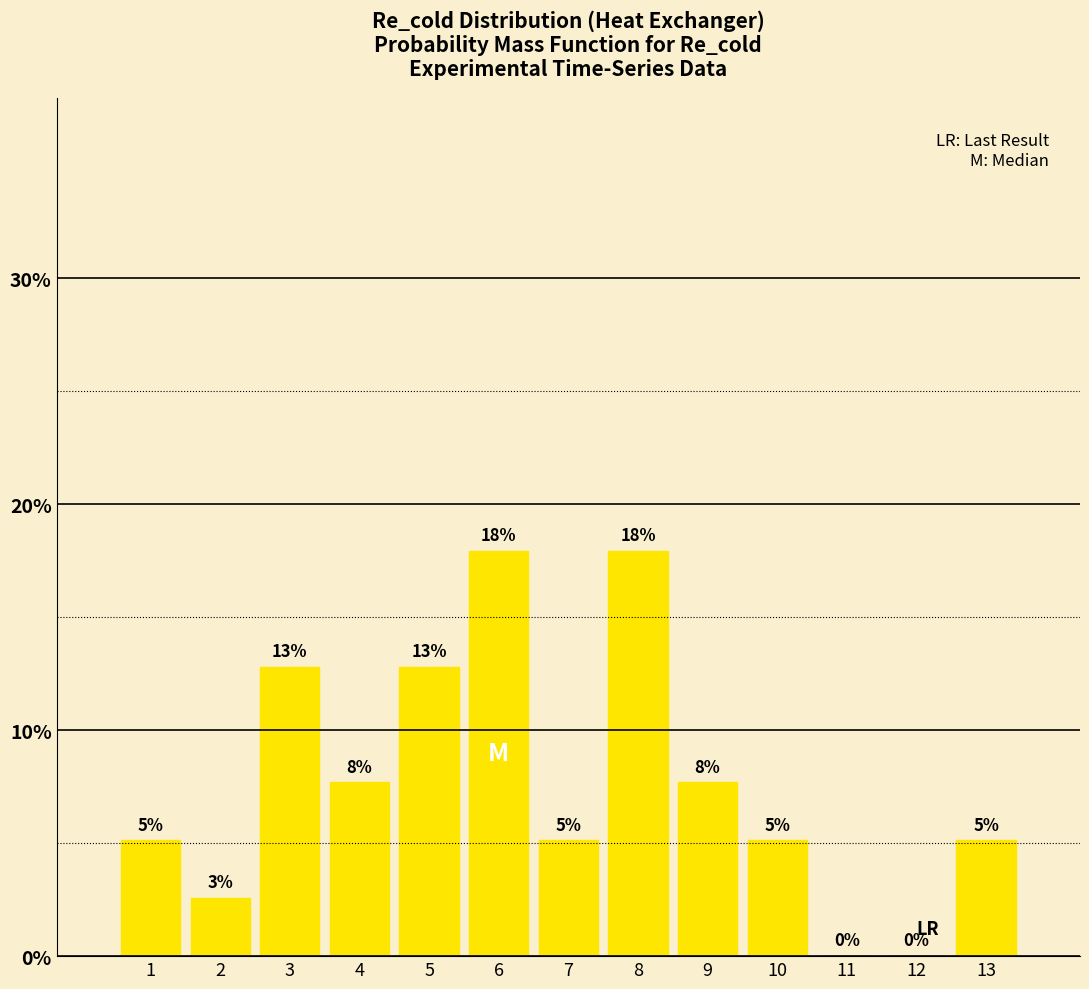

Are the bars horizontal?

No